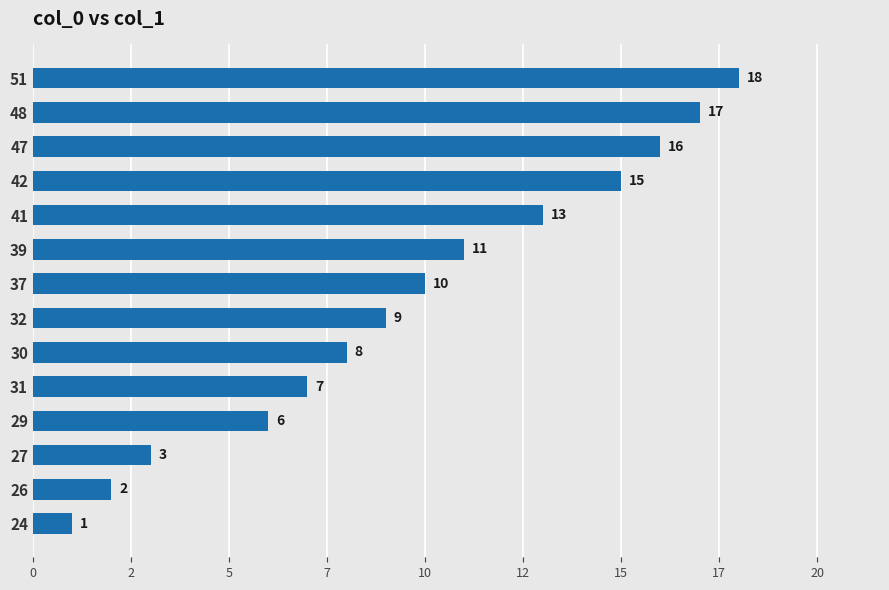

What is the difference between the second highest and minimum values?

16